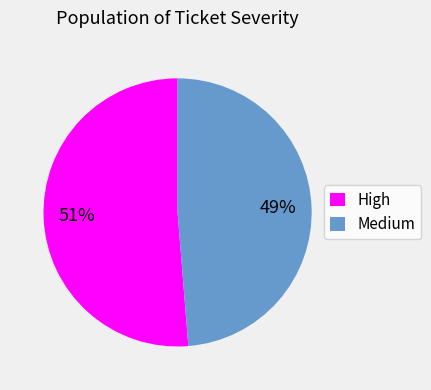

To the nearest percent, what portion does High represent?

51%